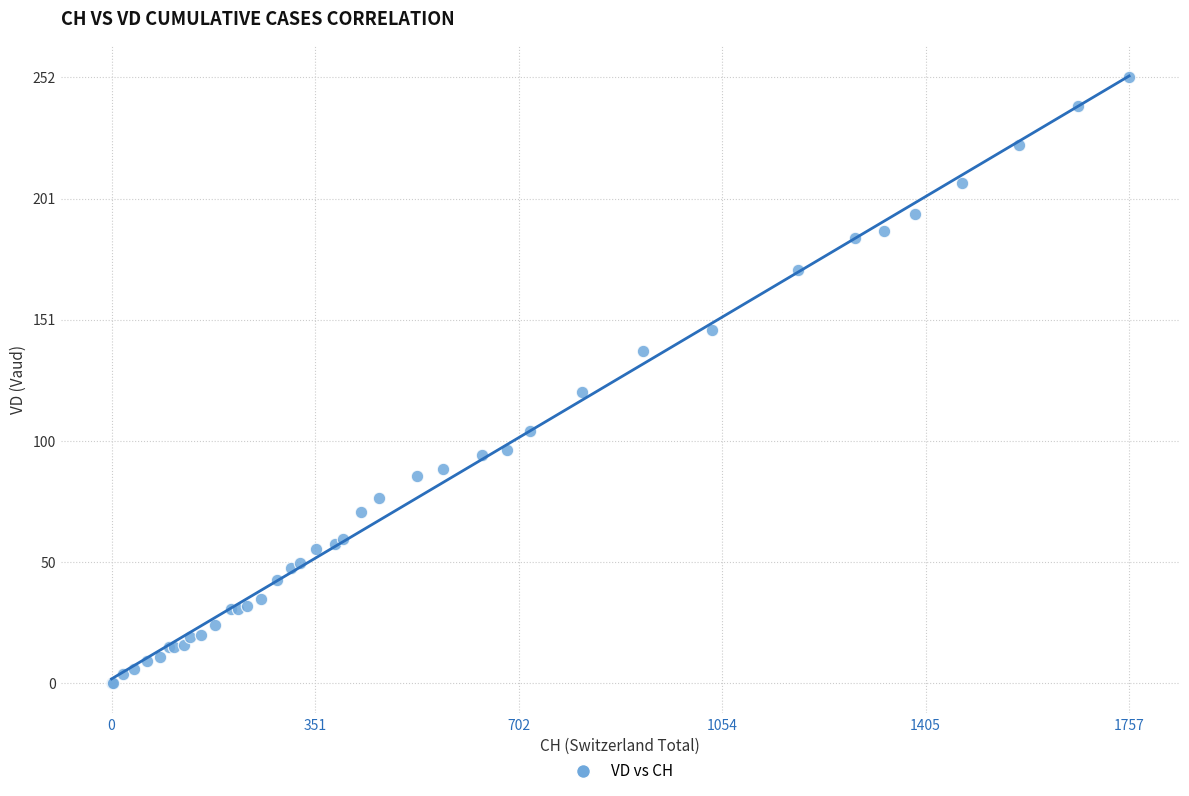

What Y value in the scatter plot is closest to 126?

121